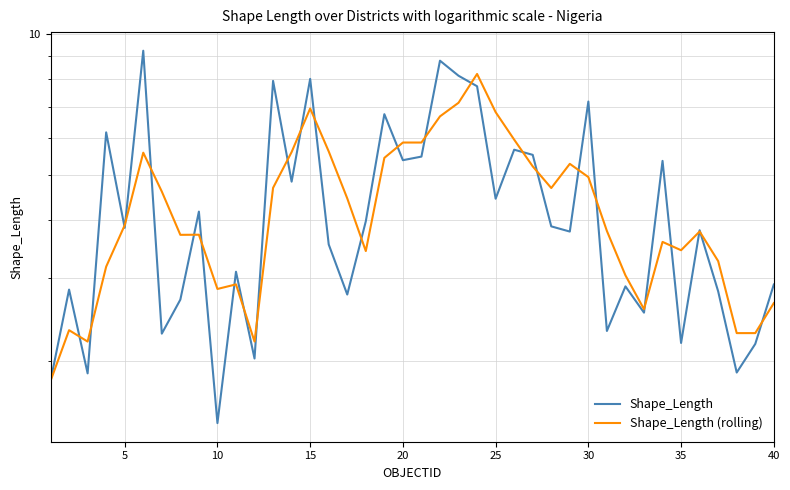

Count the number of data series in this chart.

2